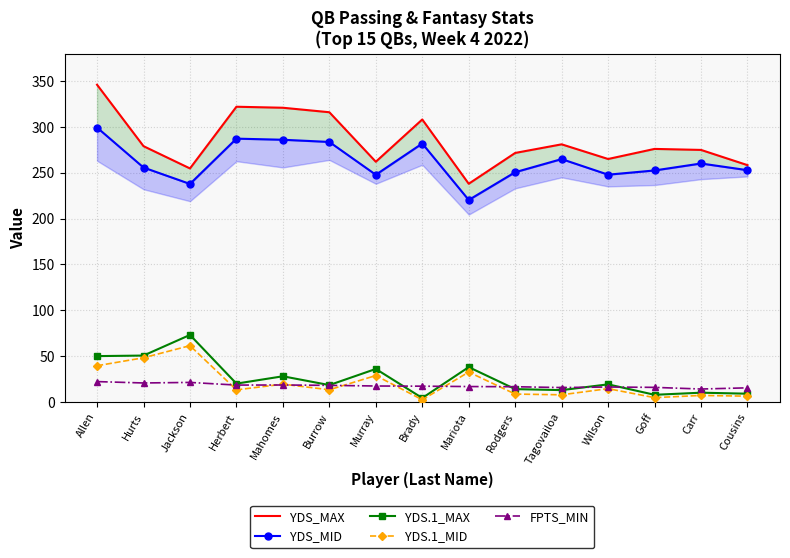

How many data points in FPTS_MIN are less than 17?

7